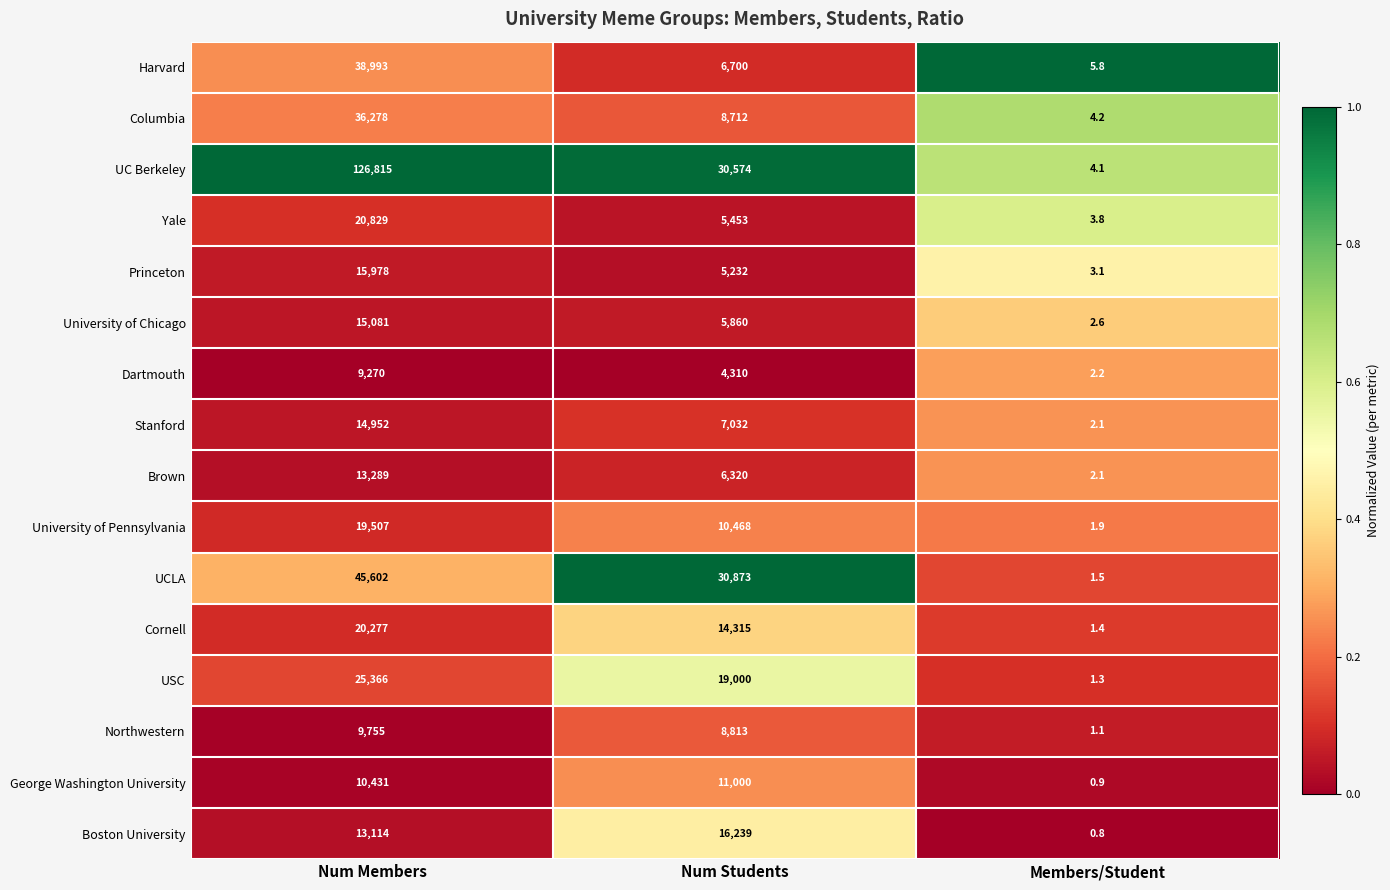

What is the sum of the University of Pennsylvania values at Num Members and Num Students?

29975.0